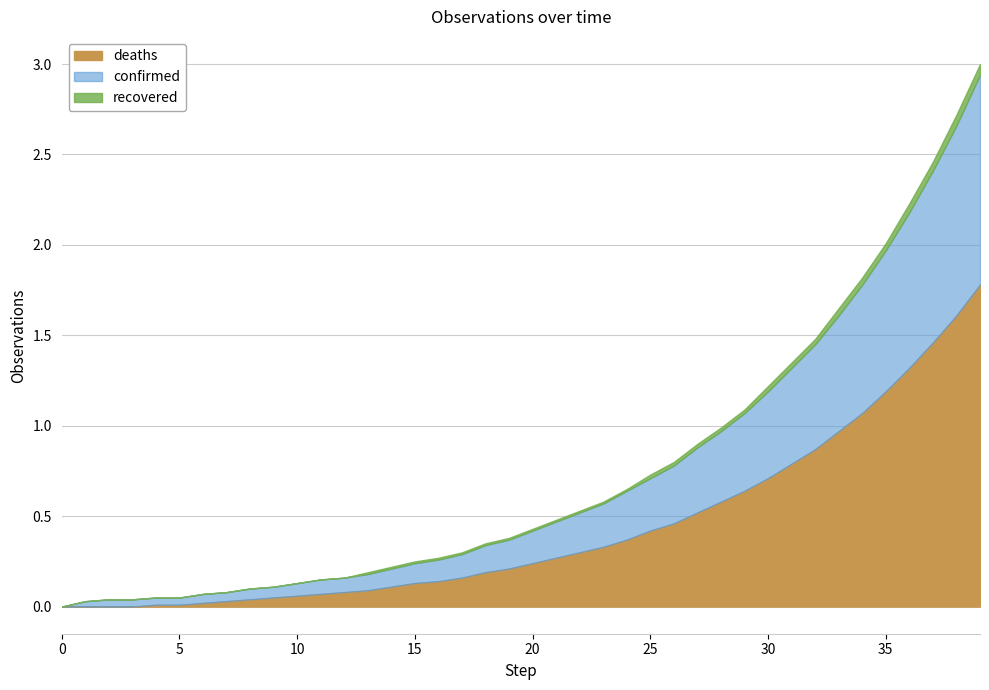

Is it true that deaths equals 1.1 at 0?

False